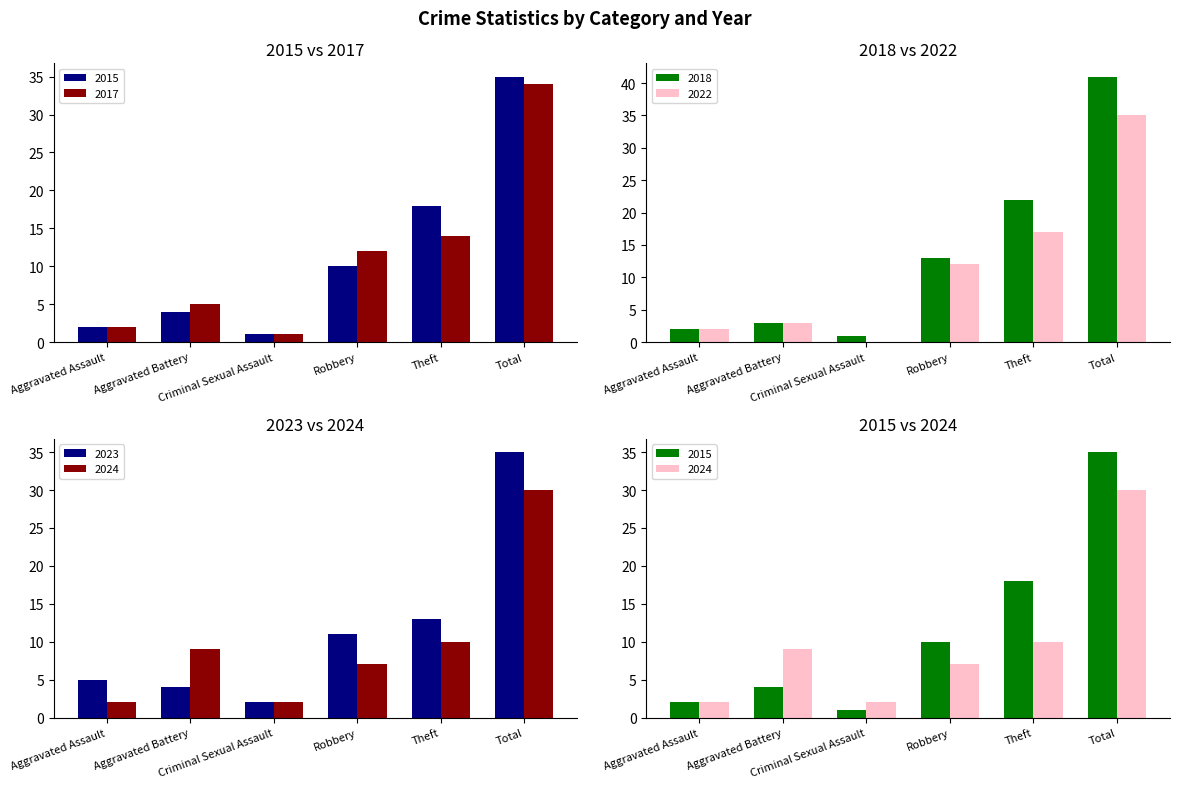

The 2017 series shows 3 at Aggravated Assault. True or false?

False